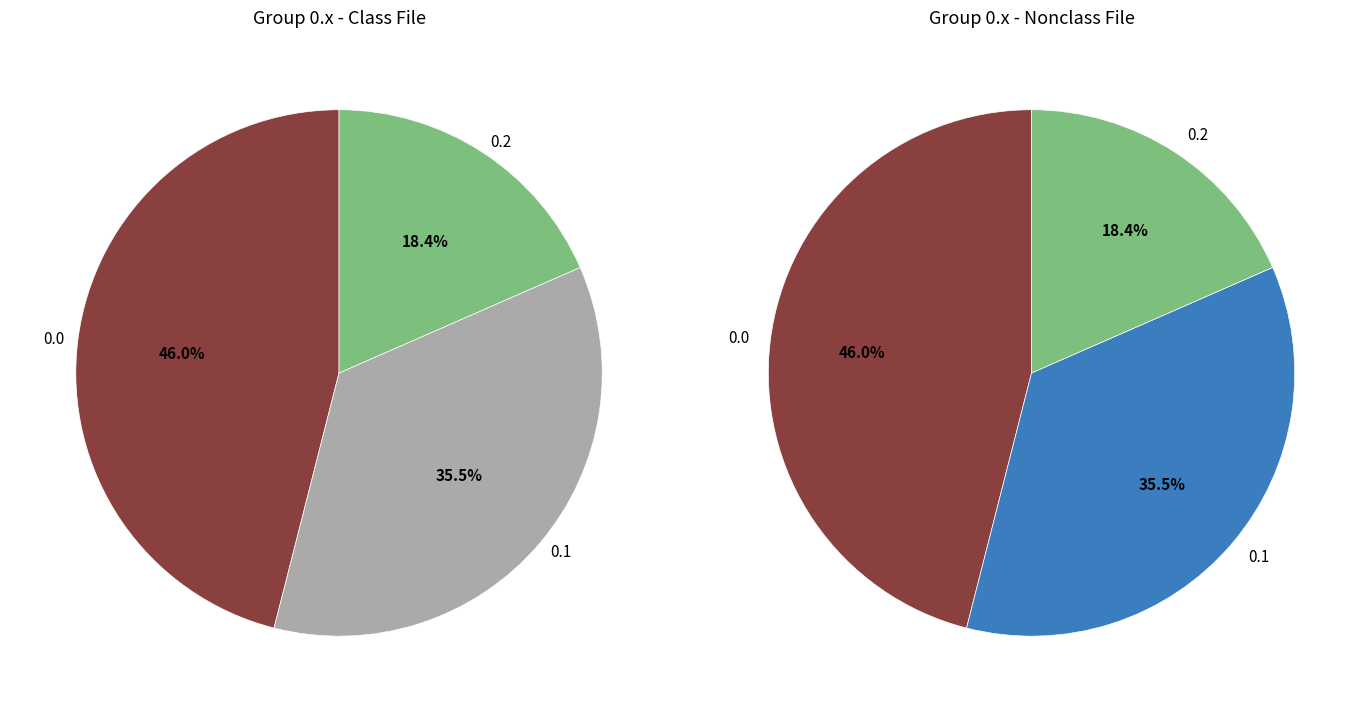

To the nearest percent, what percentage of the pie is 0.1?

36%